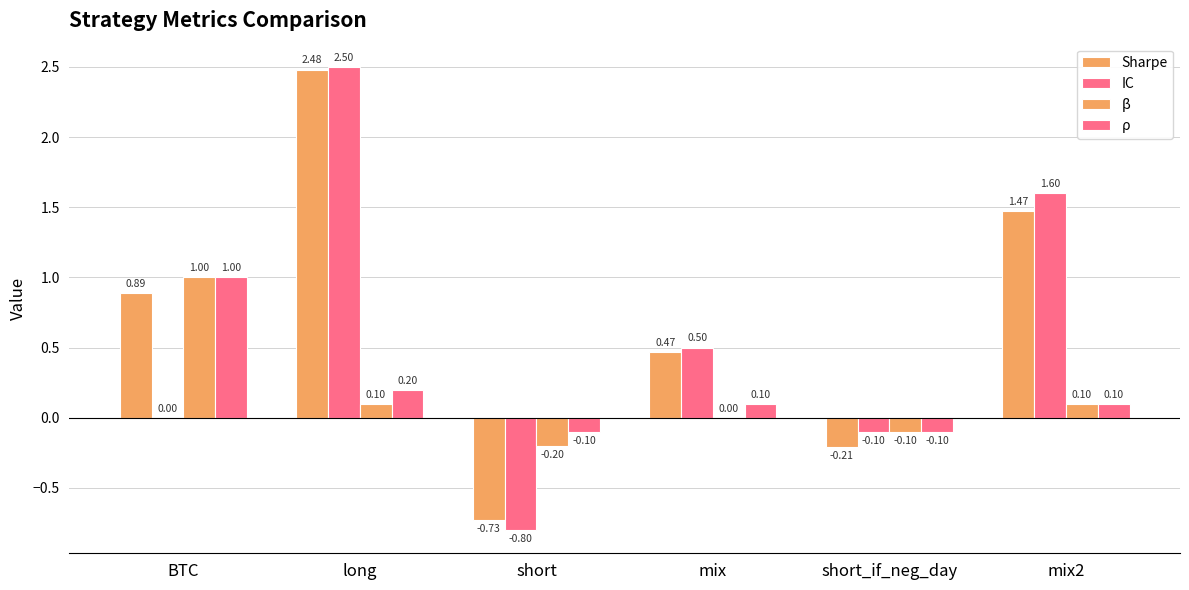

At which label does IC first exceed 0?

long